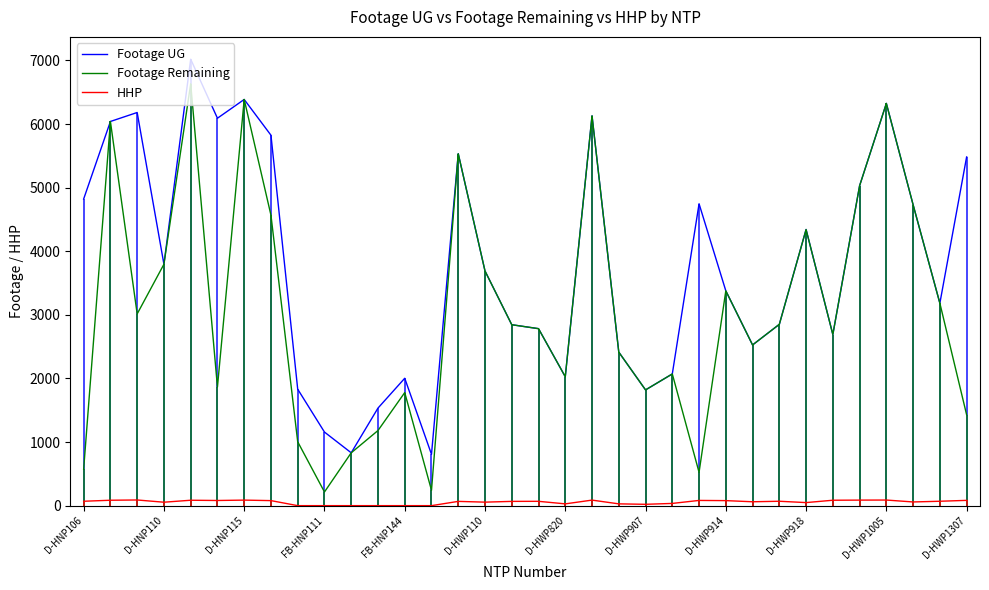

Where does the HHP series first go above 68?

D-HNP106